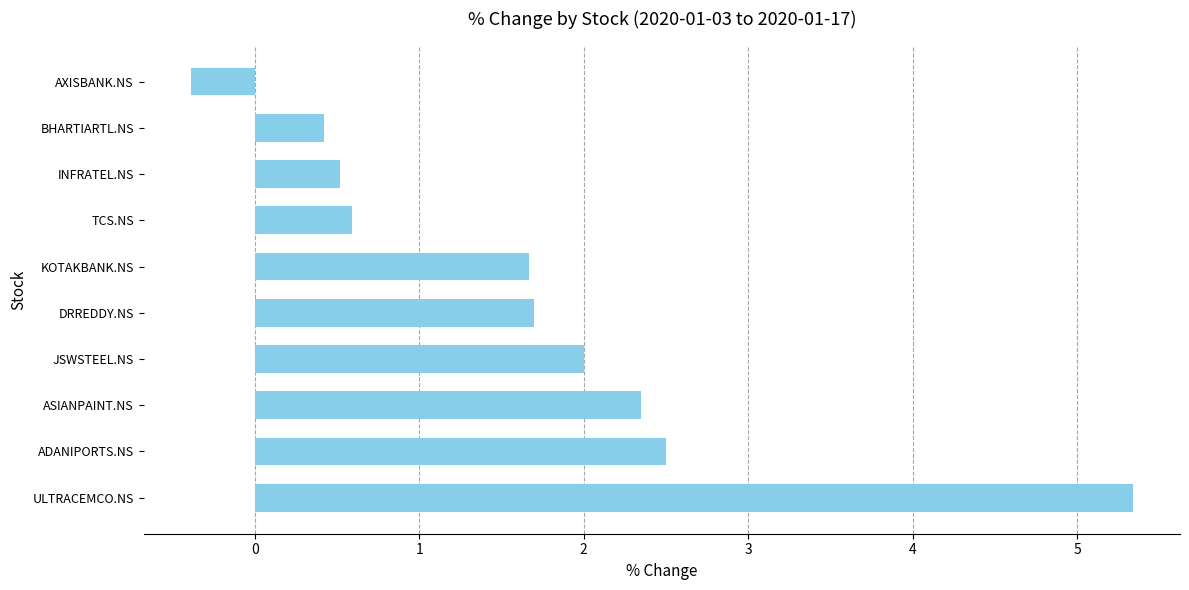

What is the change in value from JSWSTEEL.NS to BHARTIARTL.NS?

-1.6